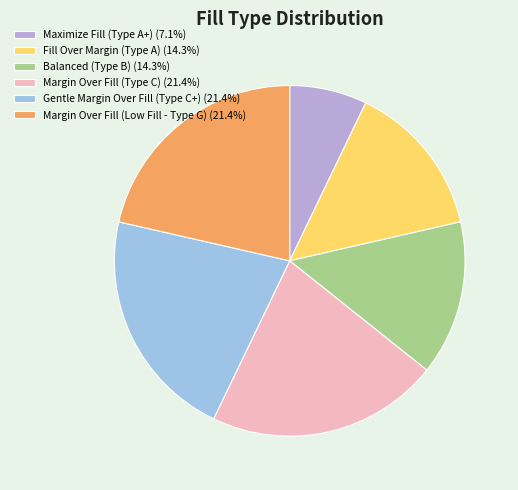

Combined, do Maximize Fill (Type A+) and Balanced (Type B) account for over 50%?

No